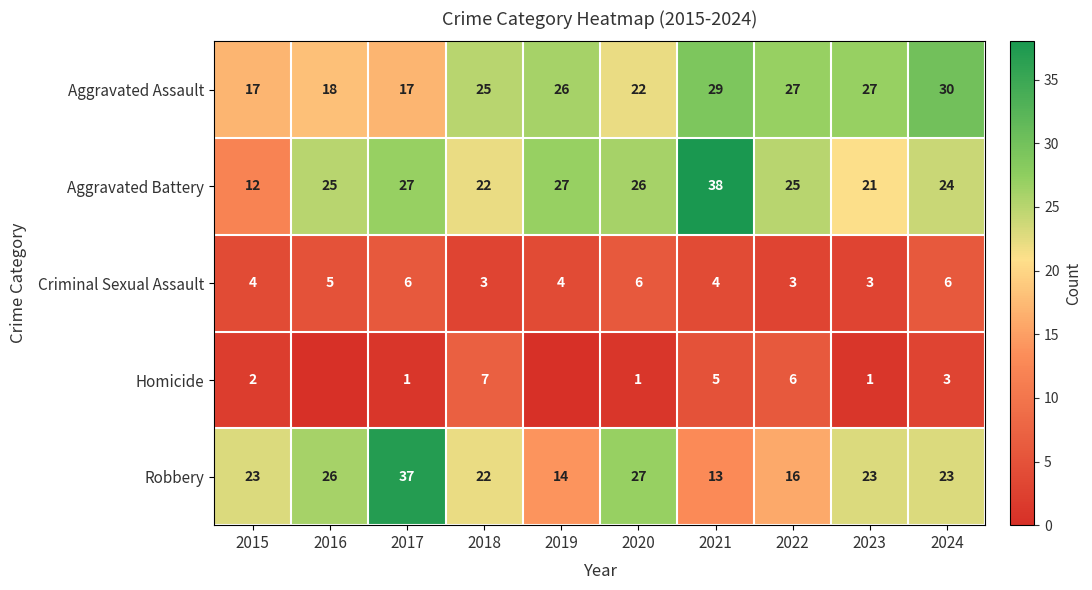

What is the difference between the Aggravated Battery values at 2023 and 2017?

6